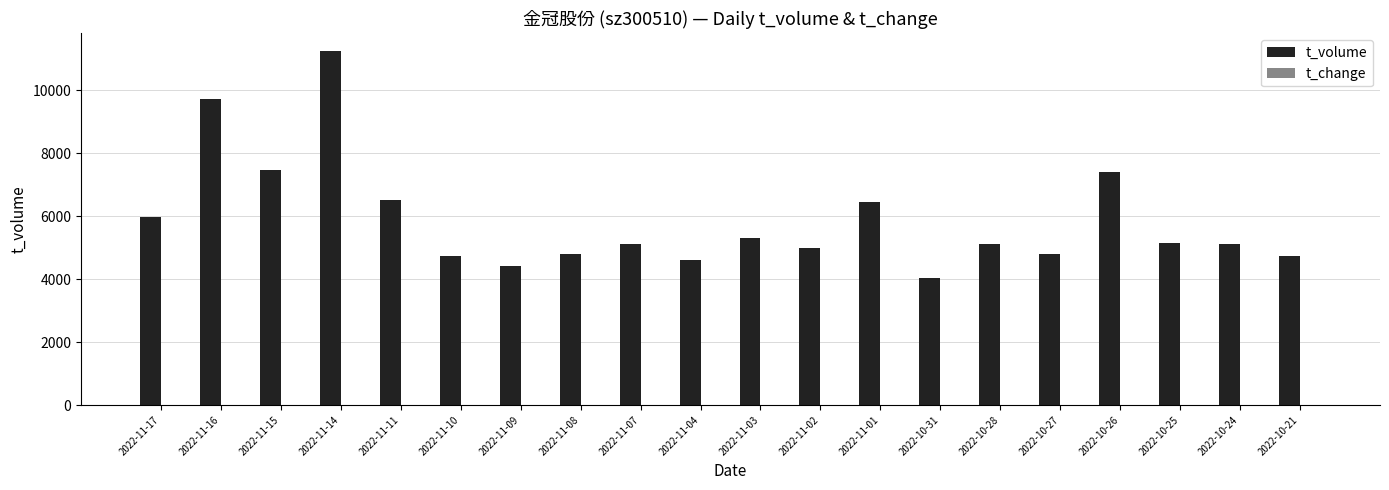

How many groups of bars are there?

20